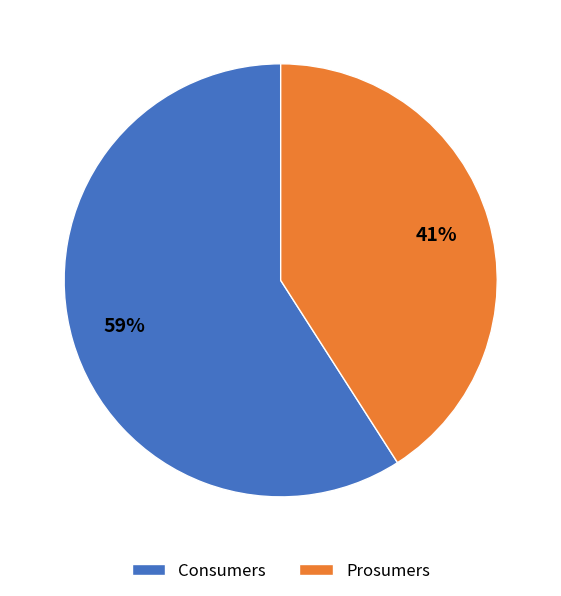

Approximately how many times larger is the value at Consumers compared to Prosumers?

1.4